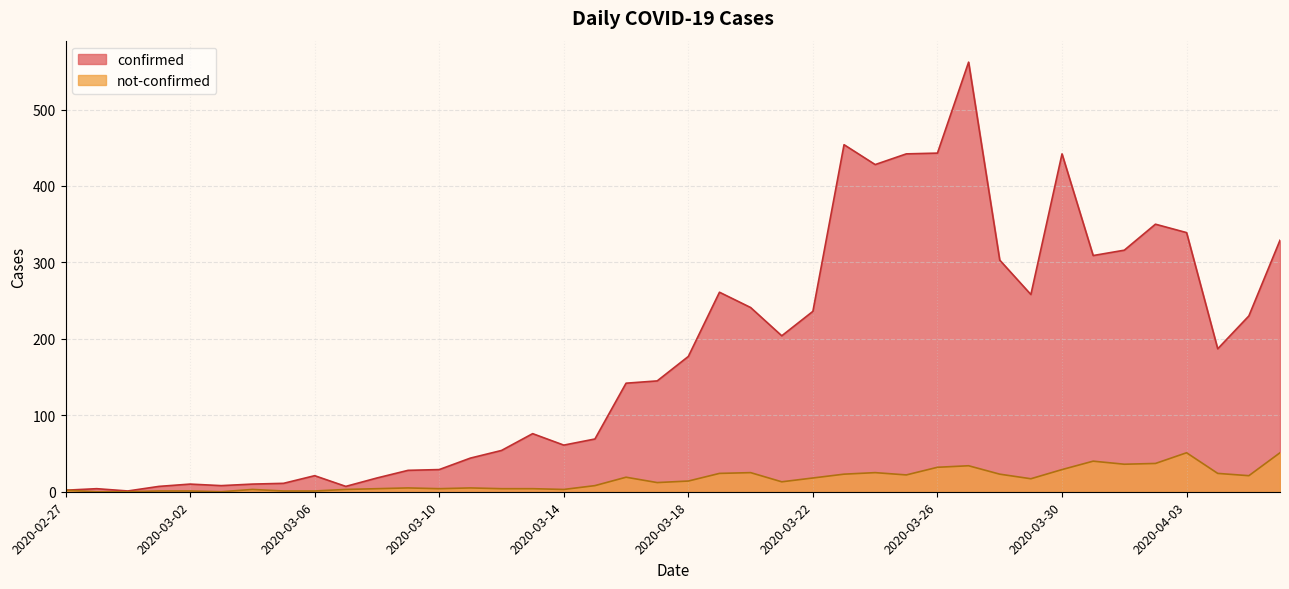

What is the difference between the maximum and minimum values in the confirmed series?

561